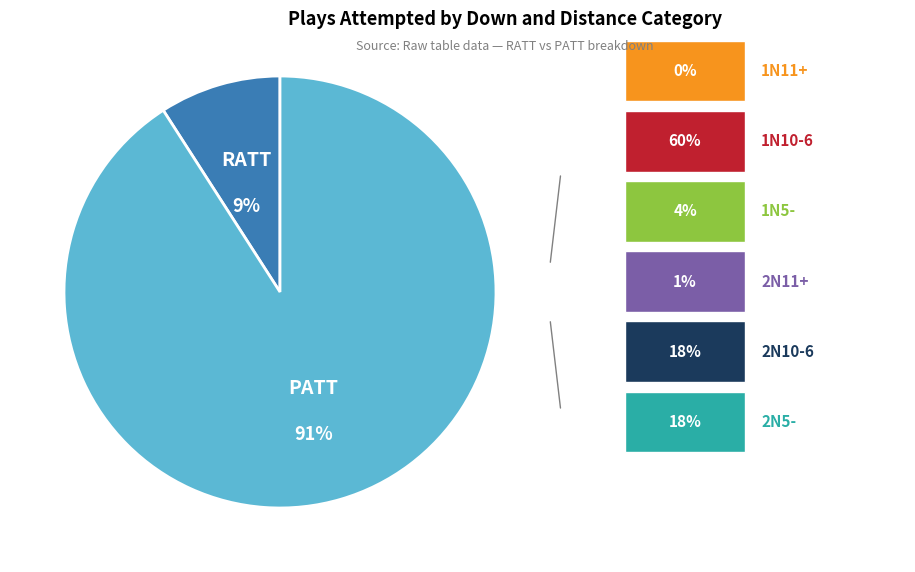

Is there any slice that represents more than half of the pie?

Yes